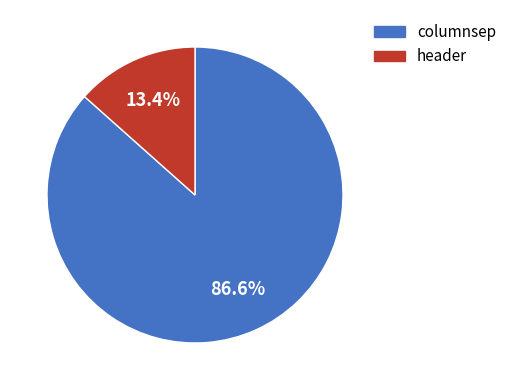

Combined, do header and columnsep account for over 50%?

Yes